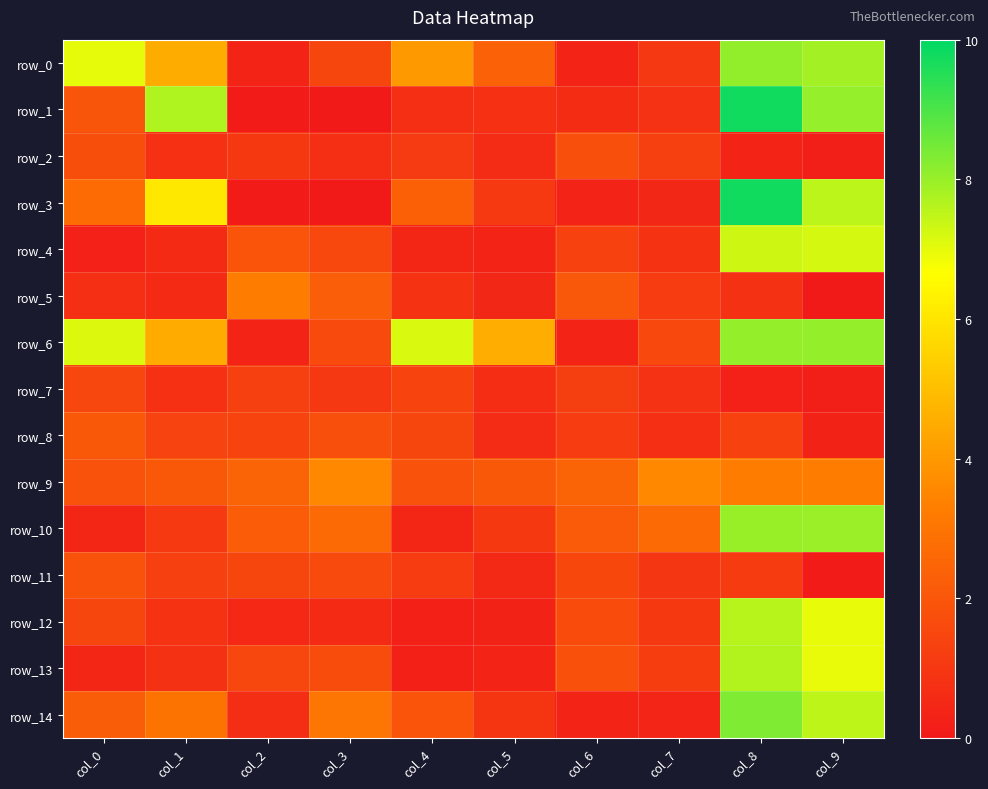

Which has a higher value, col_4 or col_9?

col_9